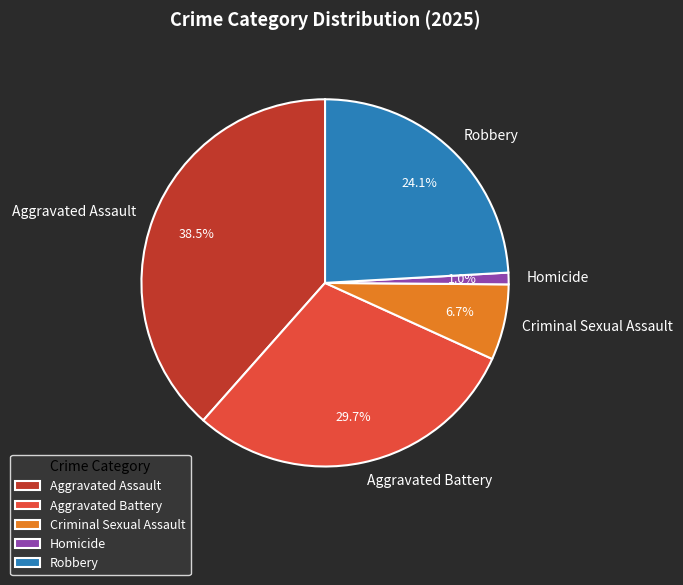

How many segments does this pie chart have?

5